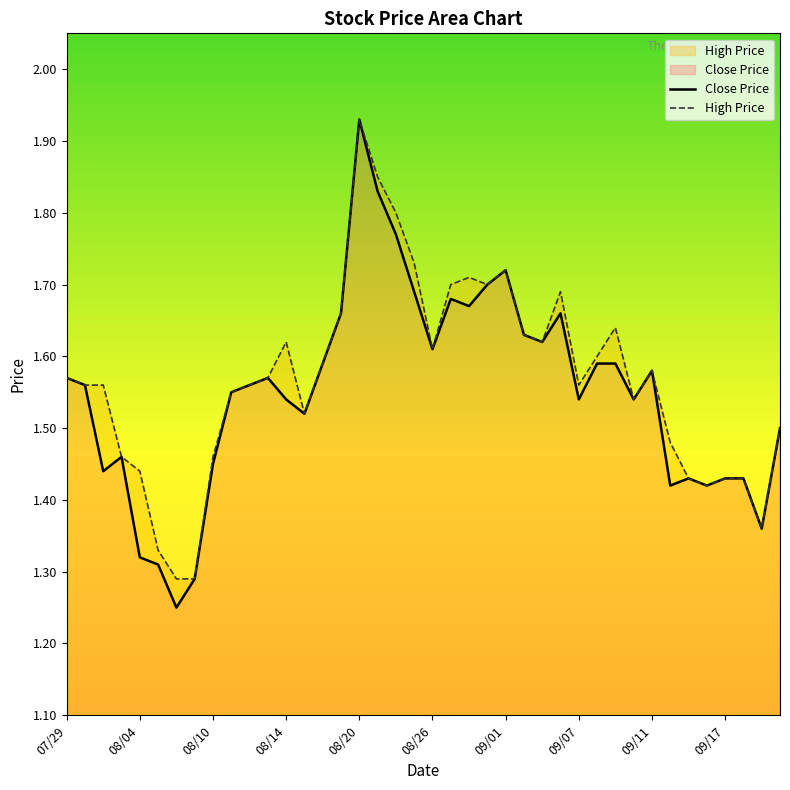

Which category has the highest value in the Close Price series?

08/20